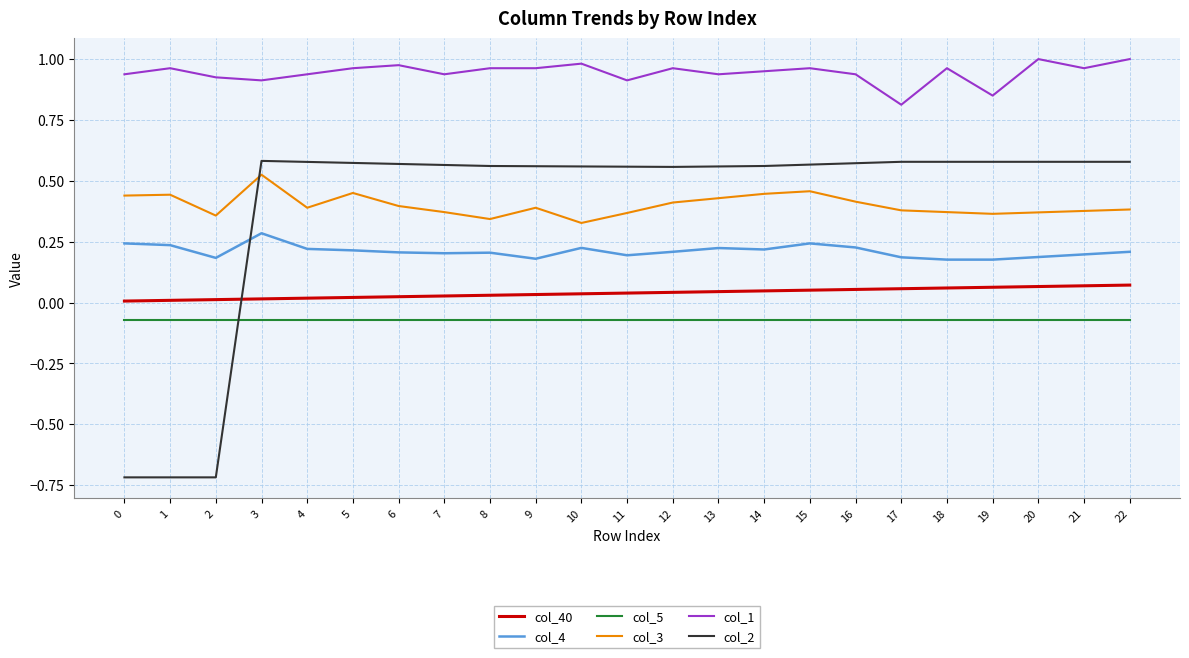

True or false: col_2 and col_40 intersect in this chart.

True